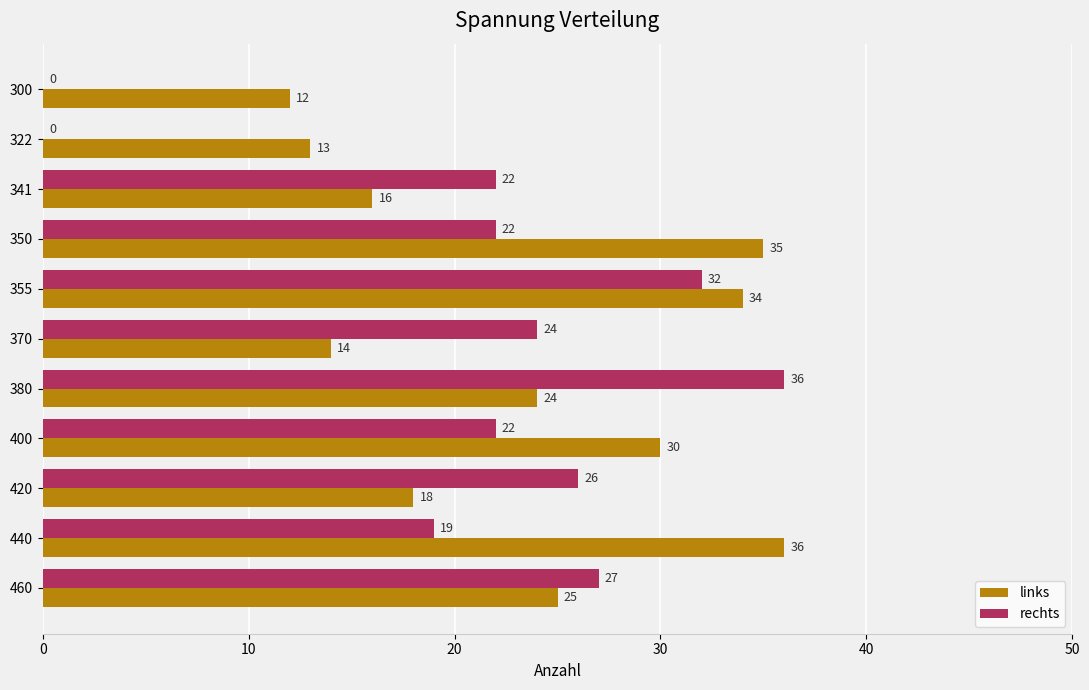

True or false: links has a value of 13 at 322.

True